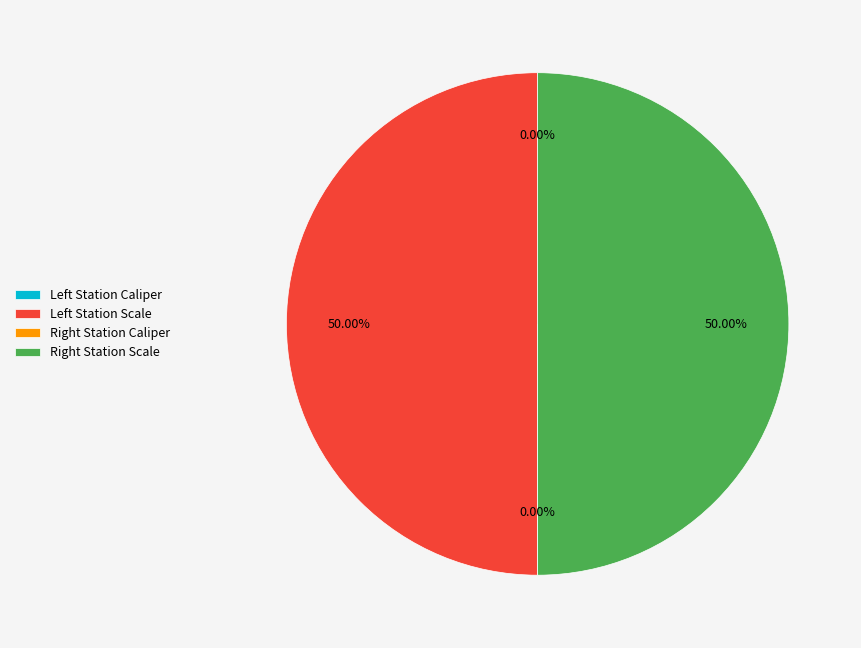

Count the number of slices in the pie.

4